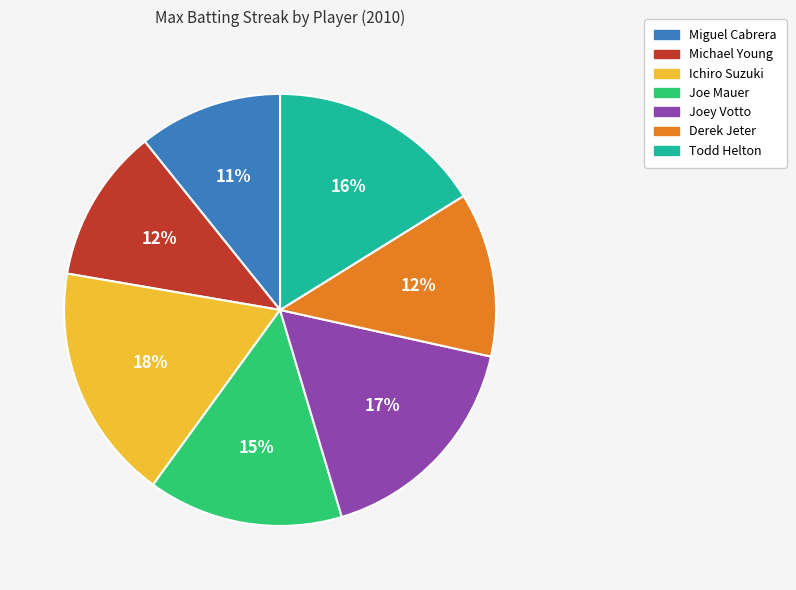

Is there a majority slice in this chart?

No